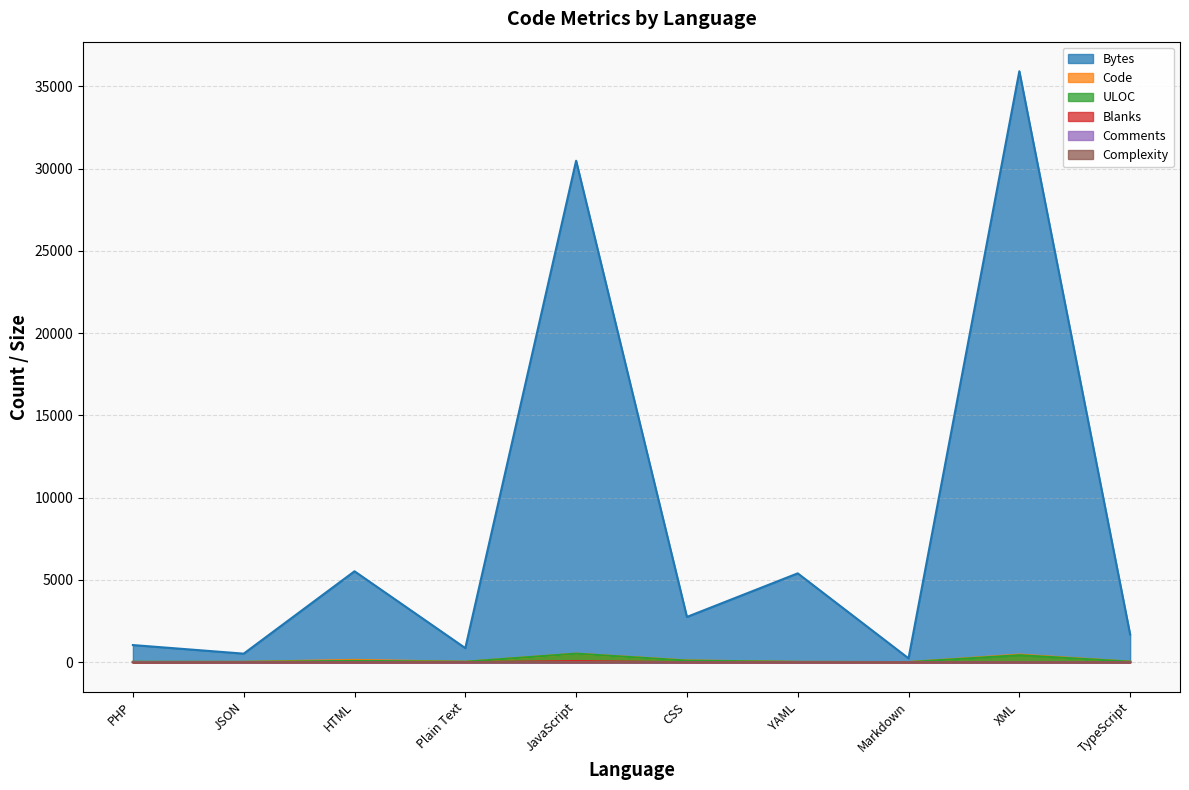

At how many categories does at least one series exceed 15826?

2